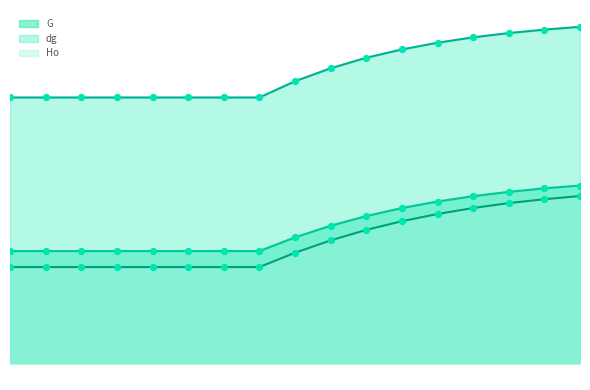

What is the total value across all series at 40?

38.8